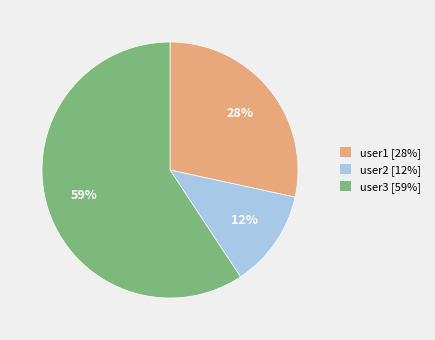

Is user3 the majority of the pie?

Yes